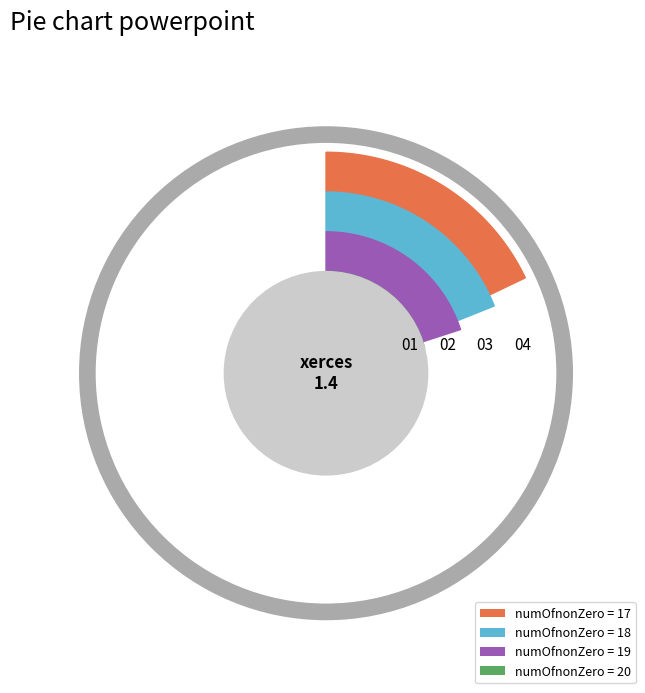

Is there any slice that represents more than half of the pie?

No